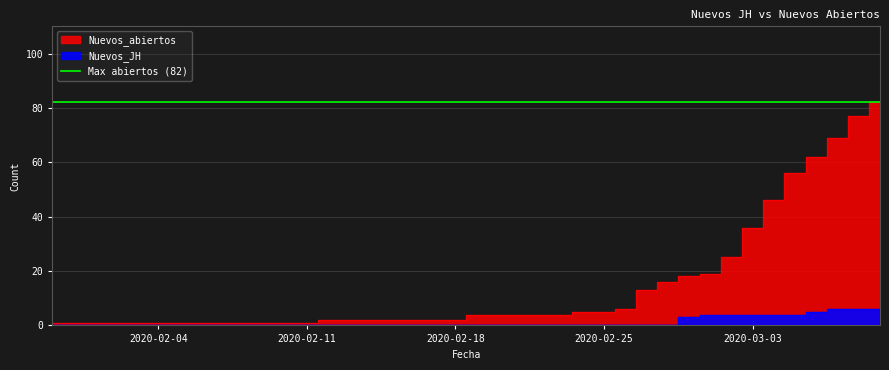

What is the sum of all Nuevos_JH values?

46